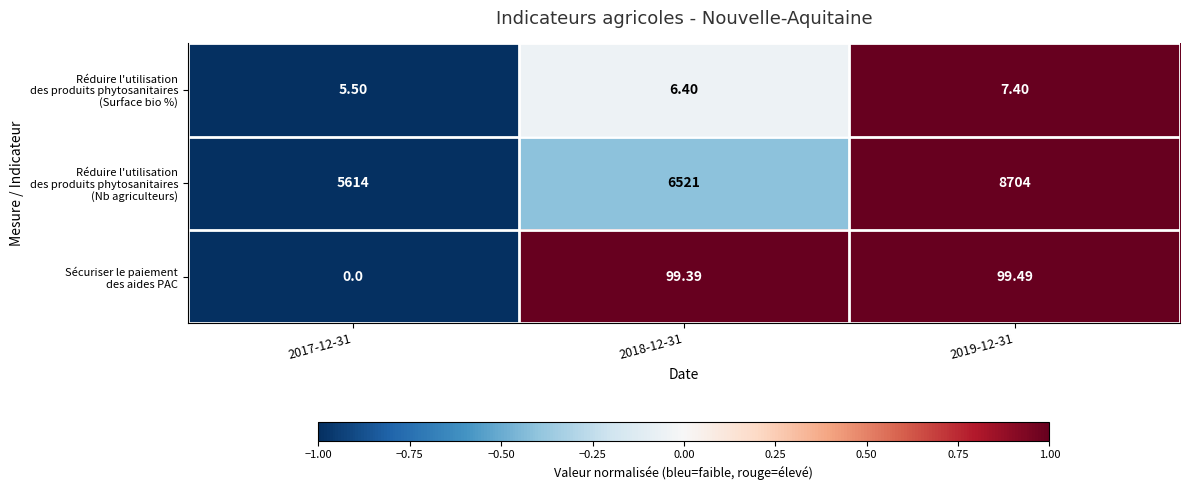

How many distinct data groups are displayed?

3